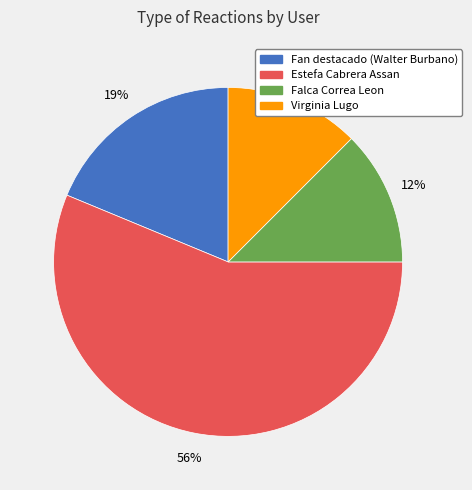

How many segments does this pie chart have?

4